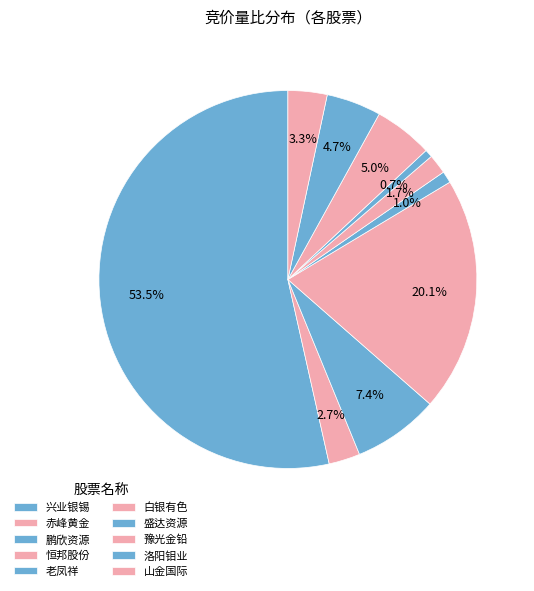

Count the number of slices in the pie.

10